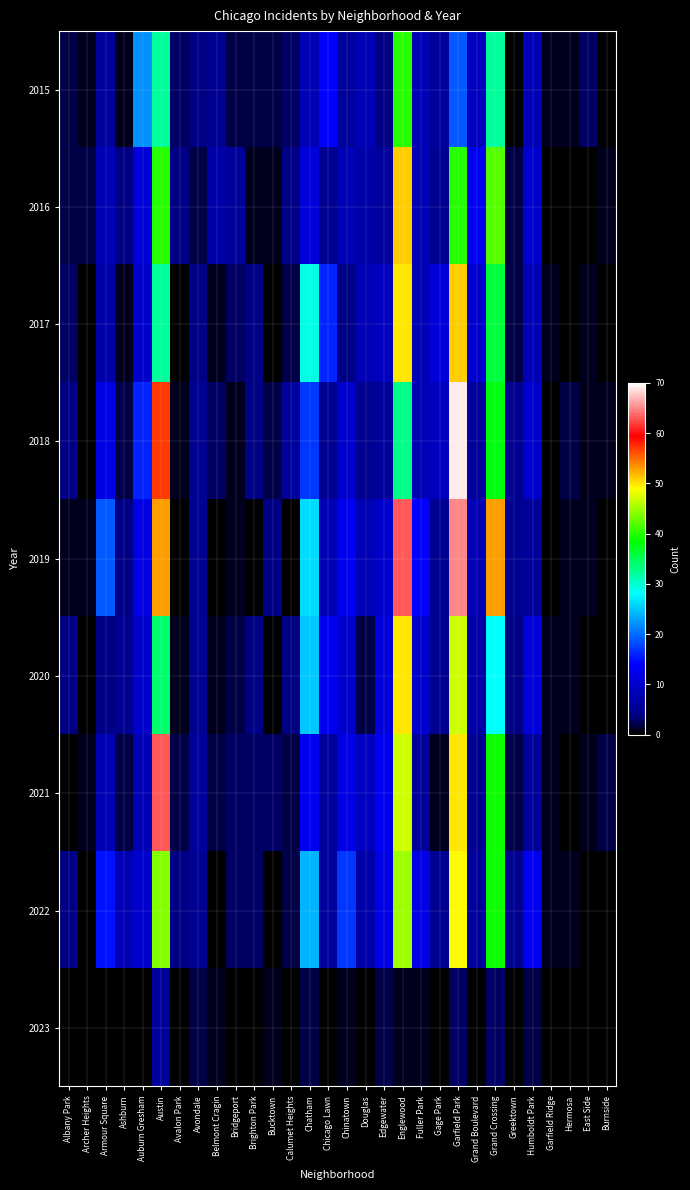

List the series in order of their peak value, highest first.

2018, 2019, 2021, 2016, 2017, 2020, 2022, 2015, 2023